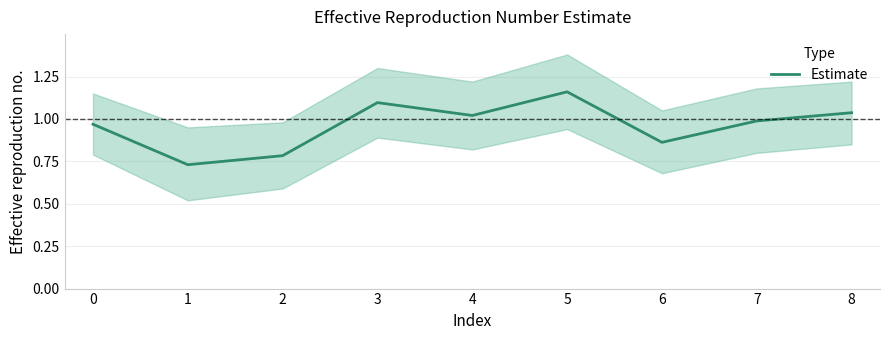

Reading left to right, extract all data points from this chart.

1.0	0.7	0.8	1.1	1.0	1.2	0.9	1.0	1.0